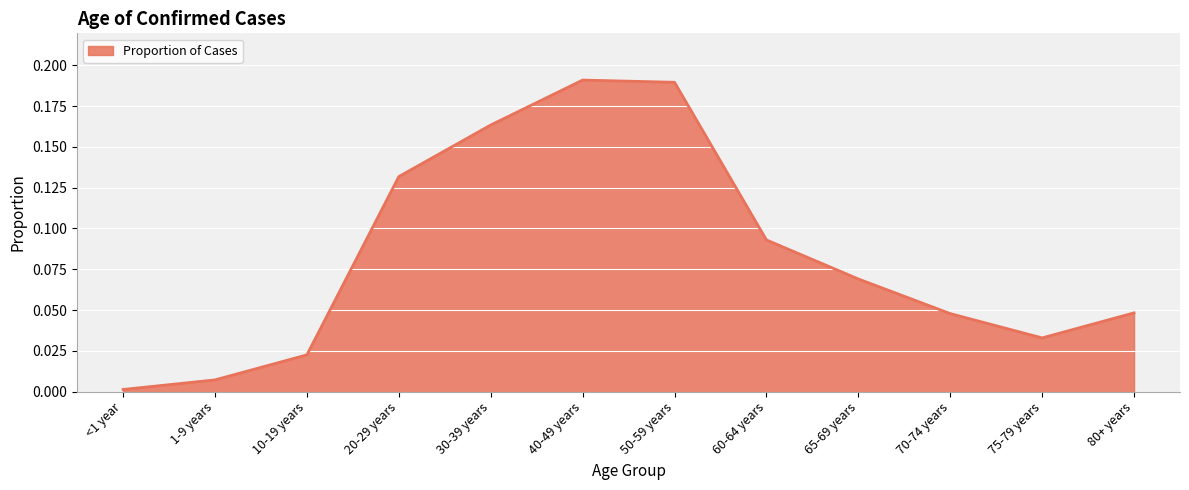

Which label corresponds to the smallest value in the chart?

<1 year